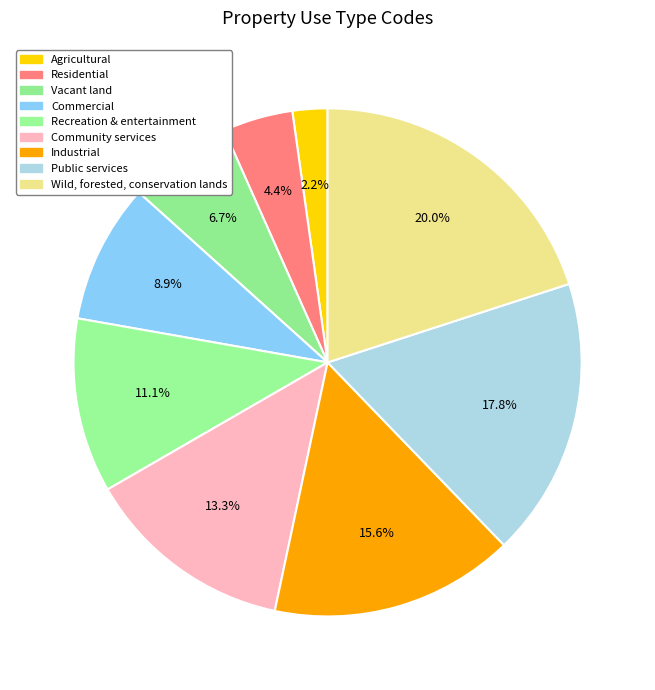

True or false: Public services accounts for 18% of the total.

True